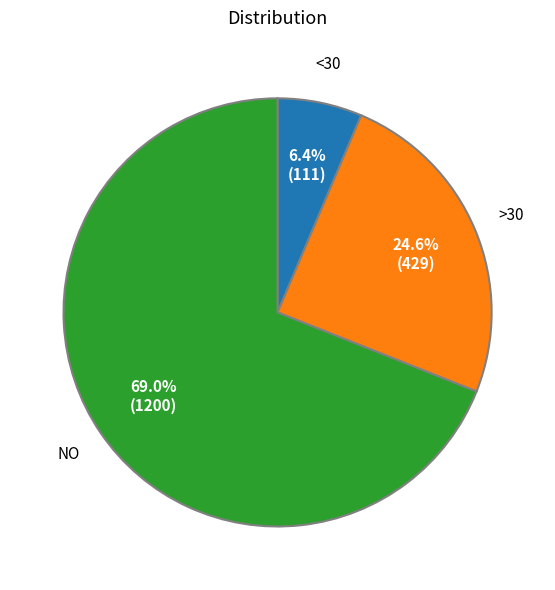

Rank the categories by value from highest to lowest.

NO, >30, <30